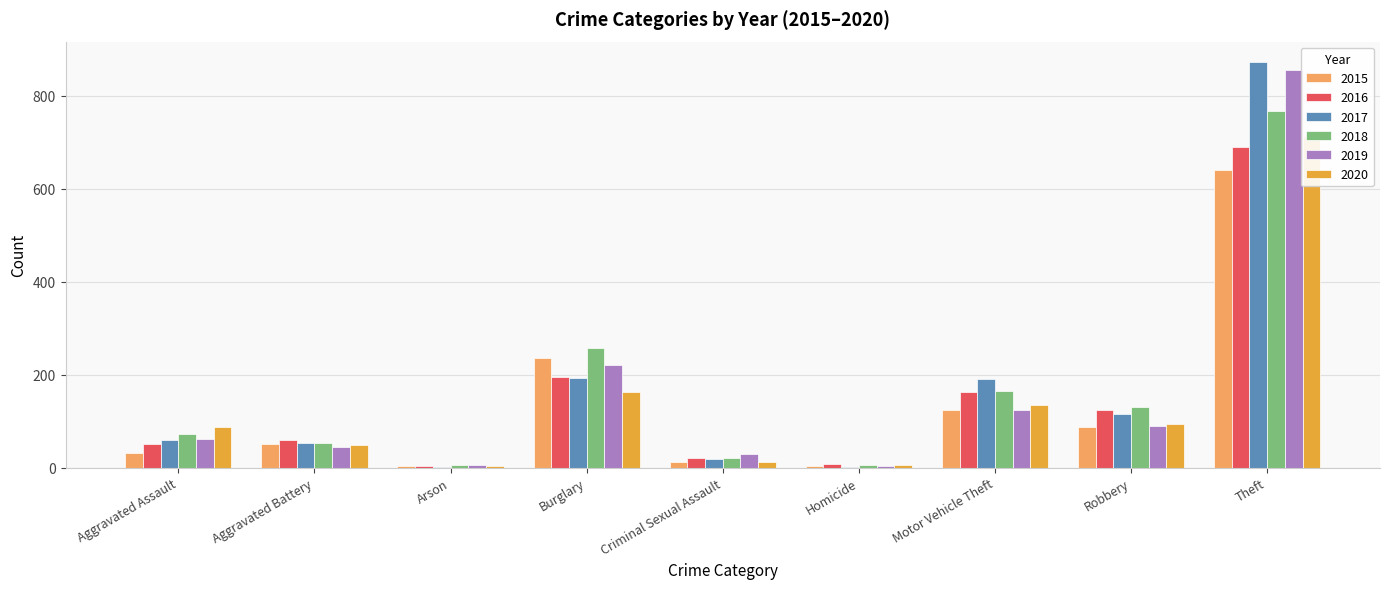

What is the difference between the highest and lowest values at Theft?

232